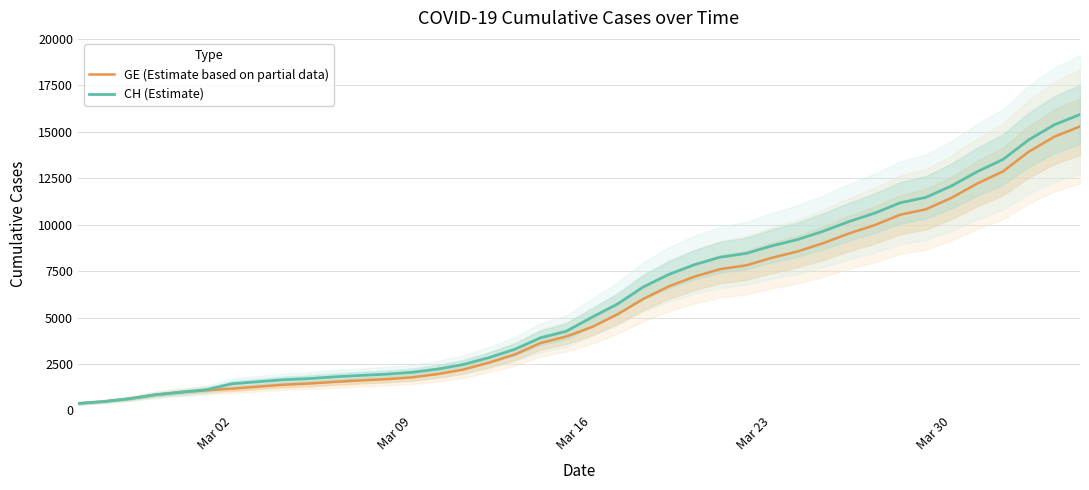

How many categories are shown in the chart?

40